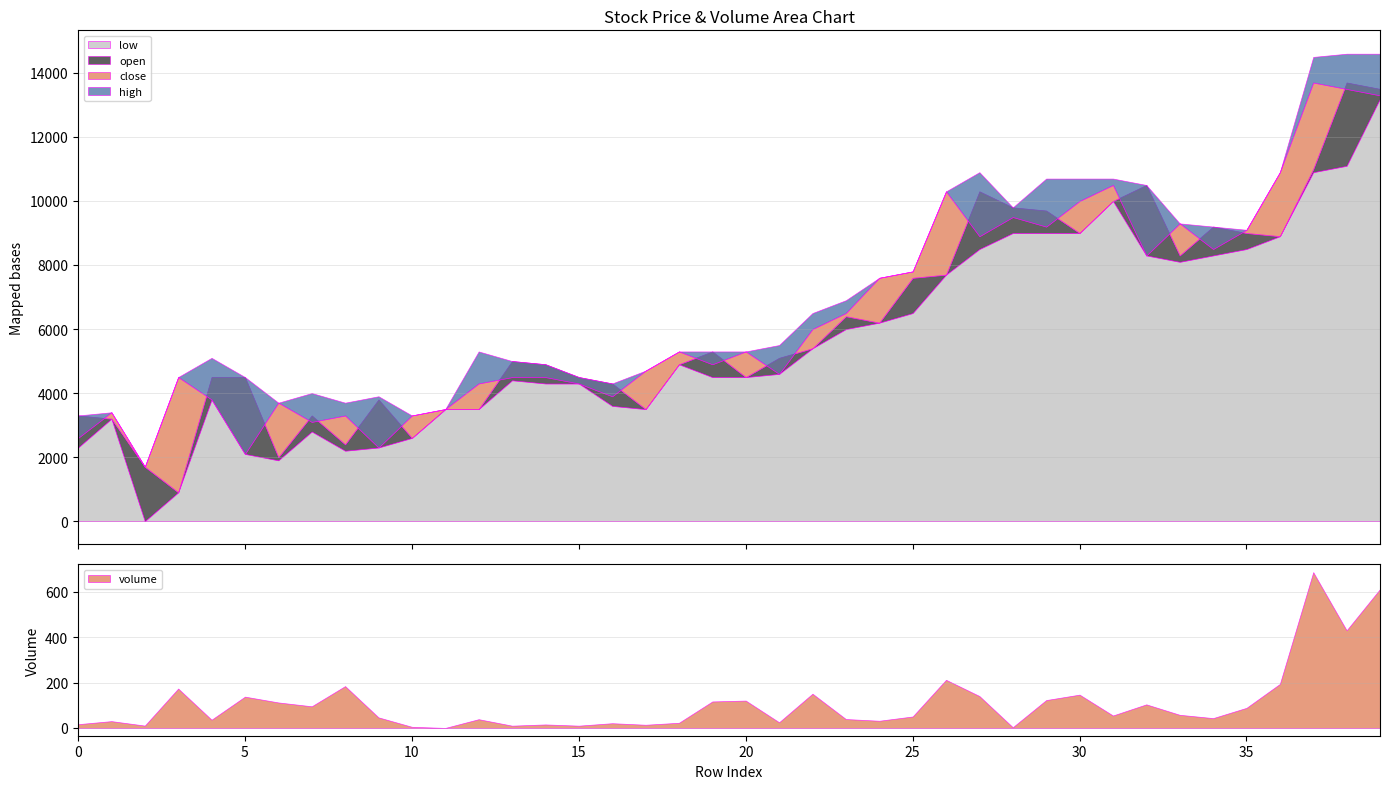

Where is open nearest to the value 393800?

25